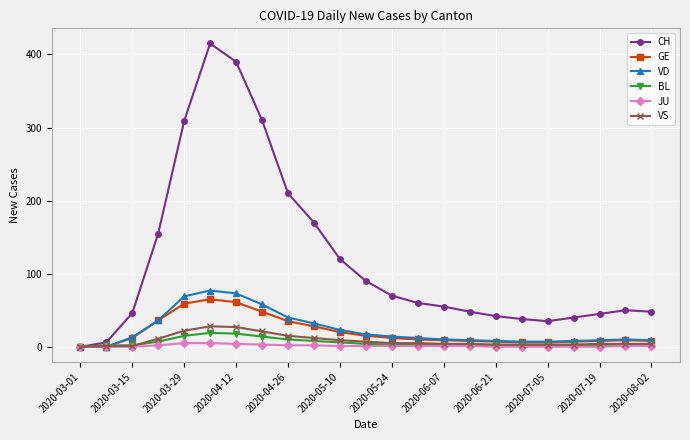

What is the maximum value for GE?

65